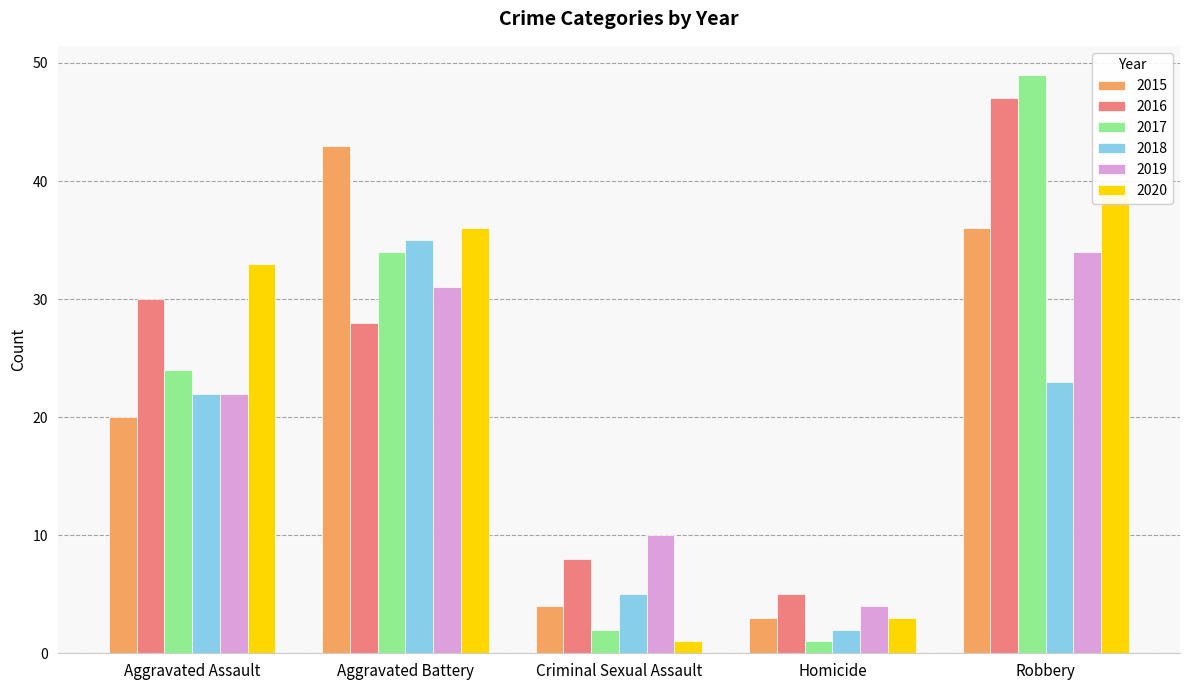

What is the label of the 3rd bar from the left?

Criminal Sexual Assault